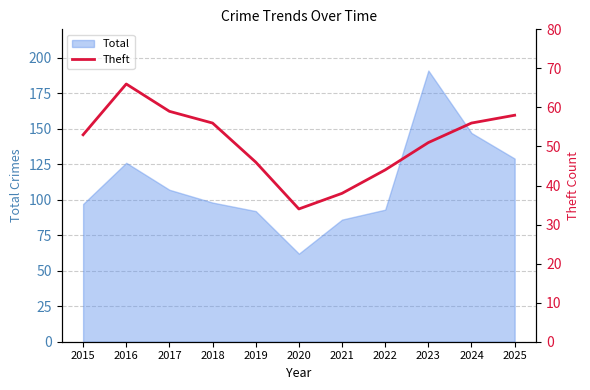

Is it true that Total equals 46 at 2018?

False